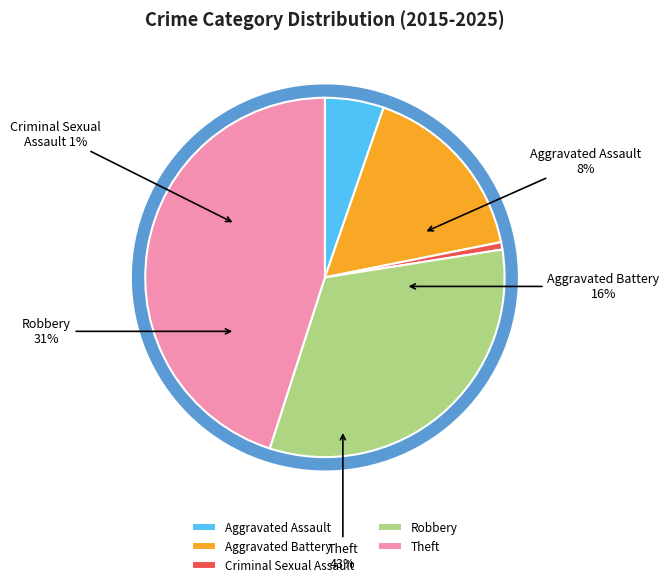

To the nearest percent, what percentage of the pie is Criminal Sexual Assault?

1%